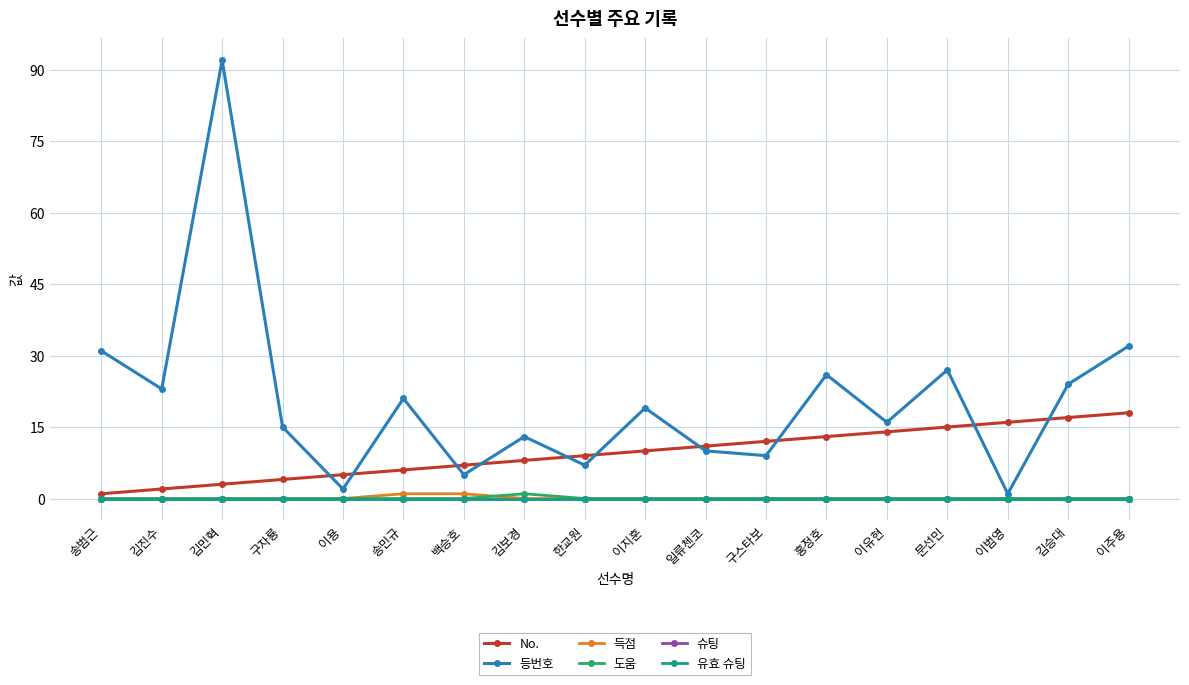

Rank the categories by 득점 value from highest to lowest.

송민규, 백승호, 송범근, 김진수, 김민혁, 구자룡, 이용, 김보경, 한교원, 이지훈, 일류첸코, 구스타보, 홍정호, 이유현, 문선민, 이범영, 김승대, 이주용